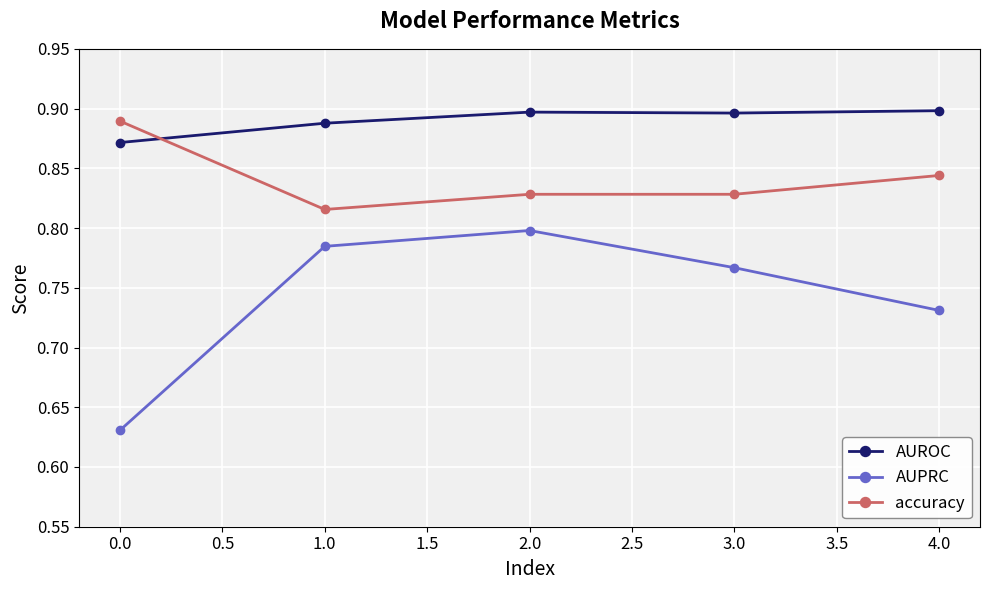

What is the sum of the AUROC values at 0.0 and 4.0?

1.8